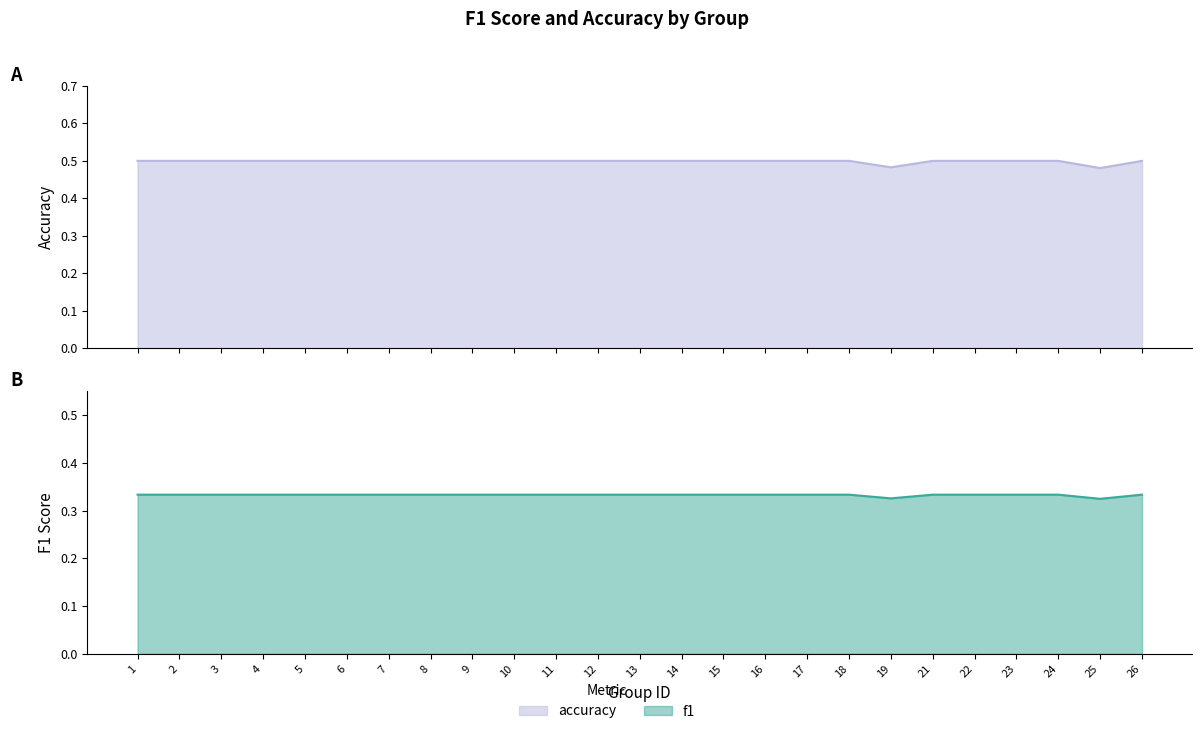

Rank the series by their maximum value, from highest to lowest.

accuracy, f1